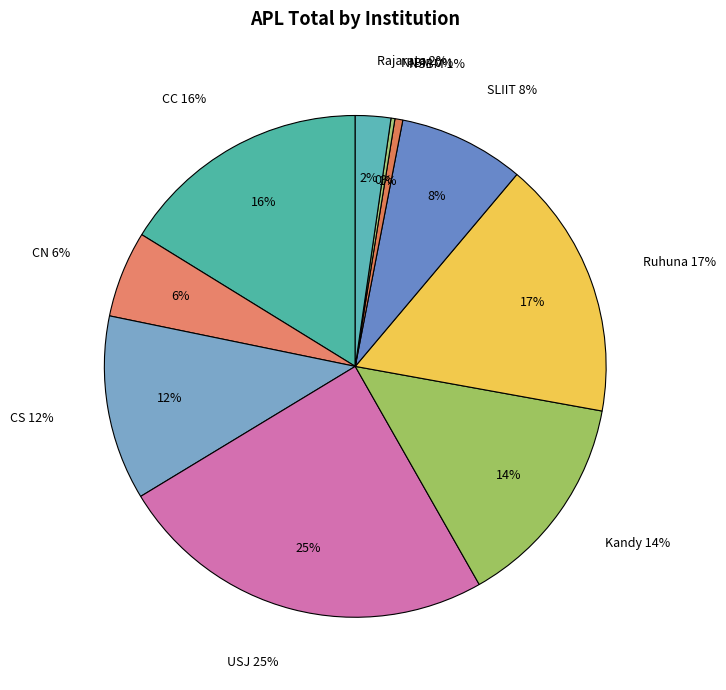

What is the largest slice in the pie chart?

USJ